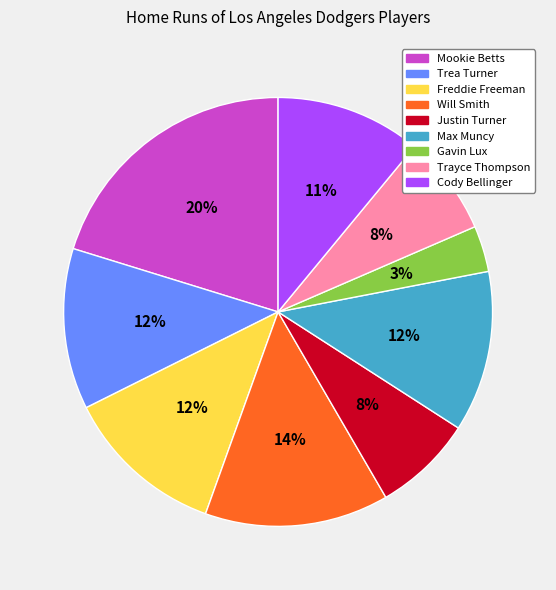

Is the sum of Cody Bellinger and Justin Turner greater than half?

No